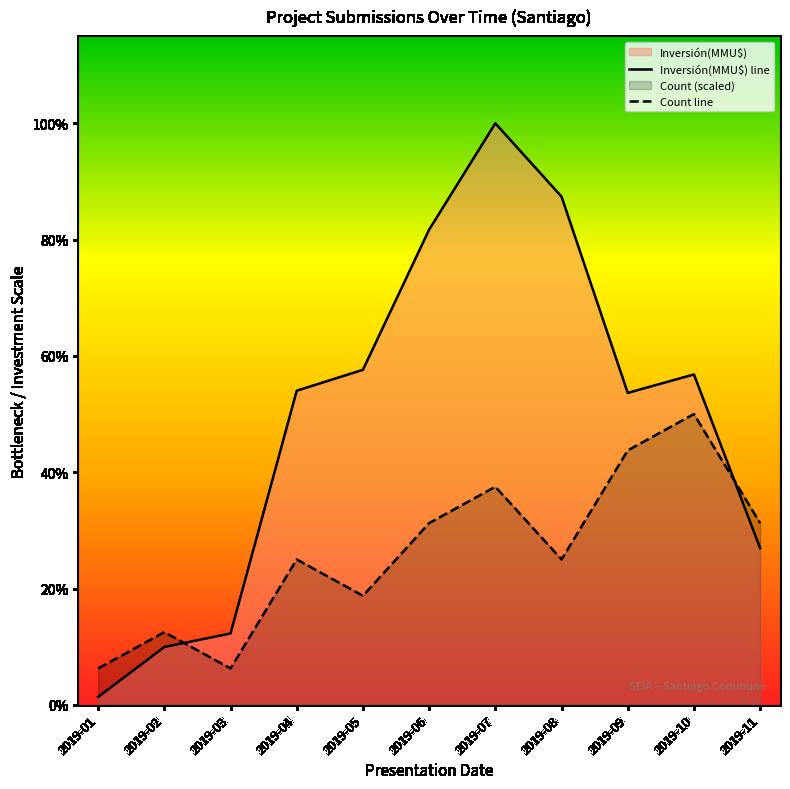

Reading right to left, transcribe all the data shown in this chart.

Inversión(MMU$) line: 79751.0	168154.0	158757.0	258648.0	295966.0	241834.0	170516.0	159873.0	36329.0	29440.0	4000.0
Count line: 92489.4	147983.0	129485.1	73991.5	110987.2	92489.4	55493.6	73991.5	18497.9	36995.8	18497.9